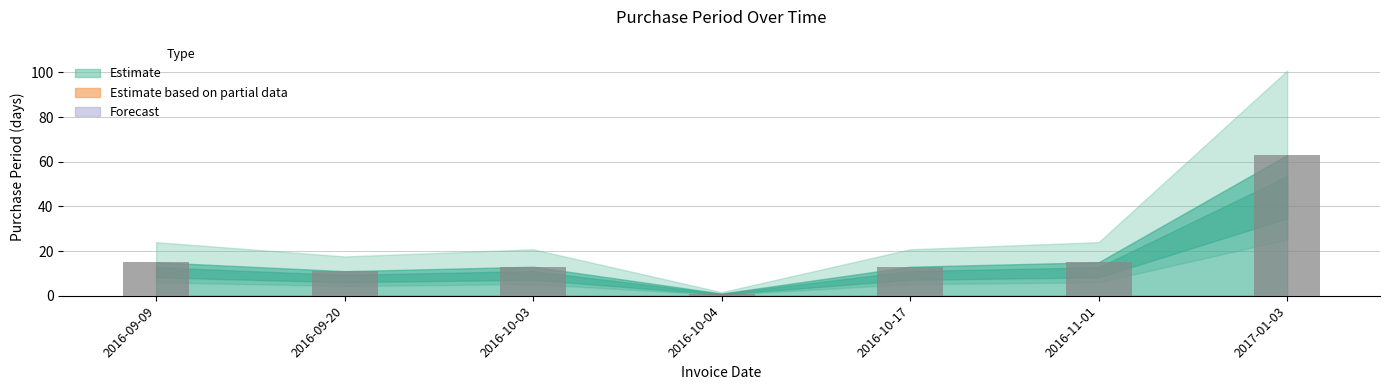

What is the difference between the values at 2016-10-04 and 2016-10-17?

12